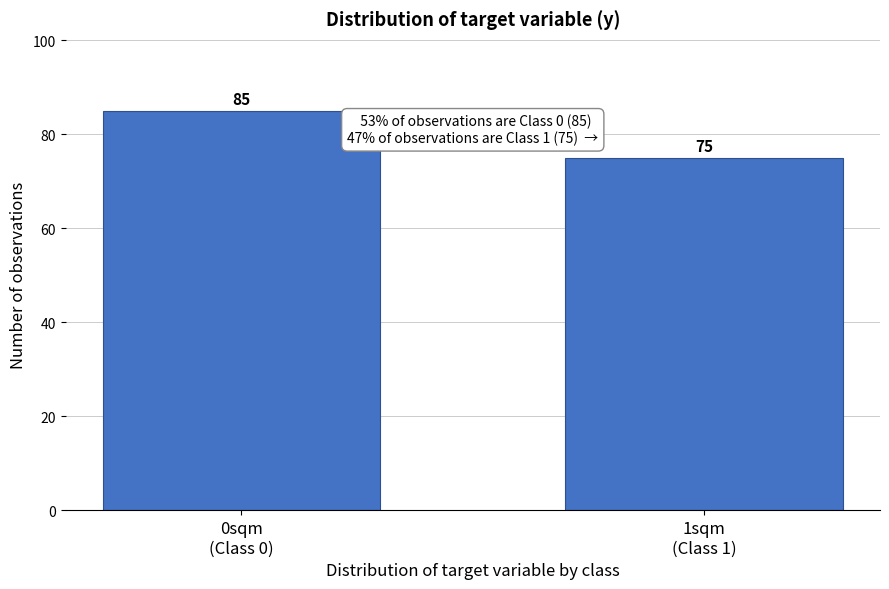

Reading left to right, list all the values displayed in this chart.

85	75